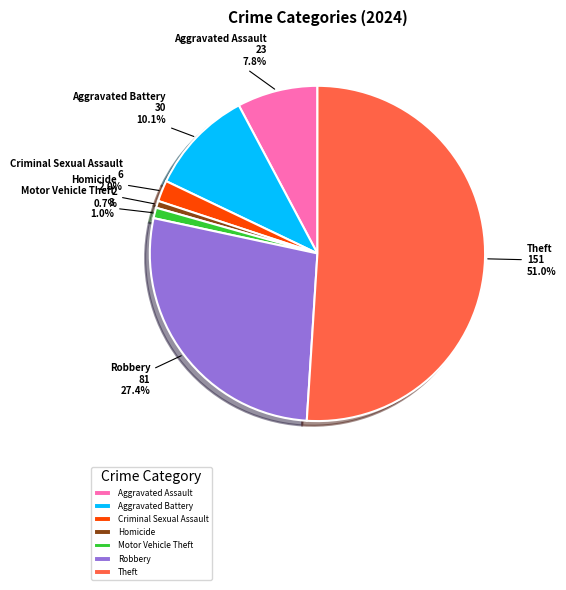

To the nearest percent, what is the average slice percentage?

14%